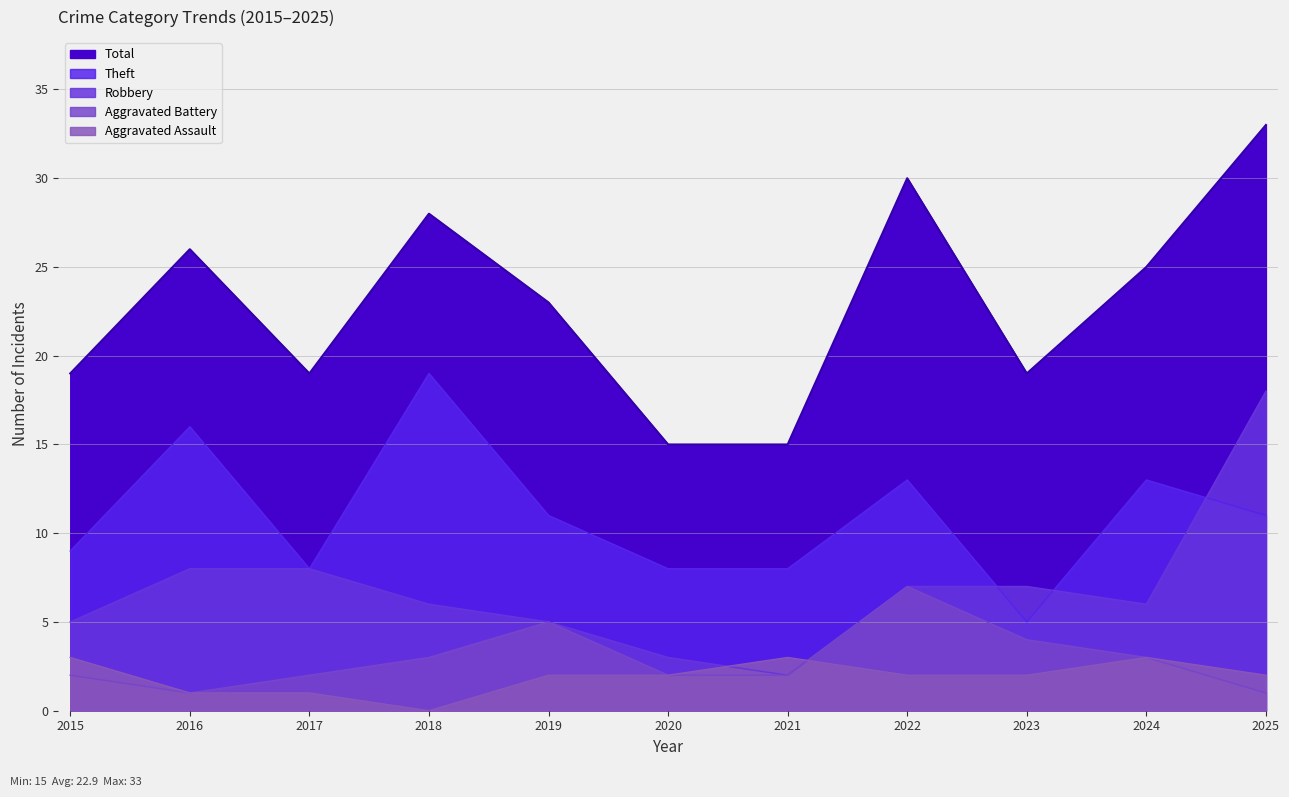

What is the total value across all series at 2017?

38